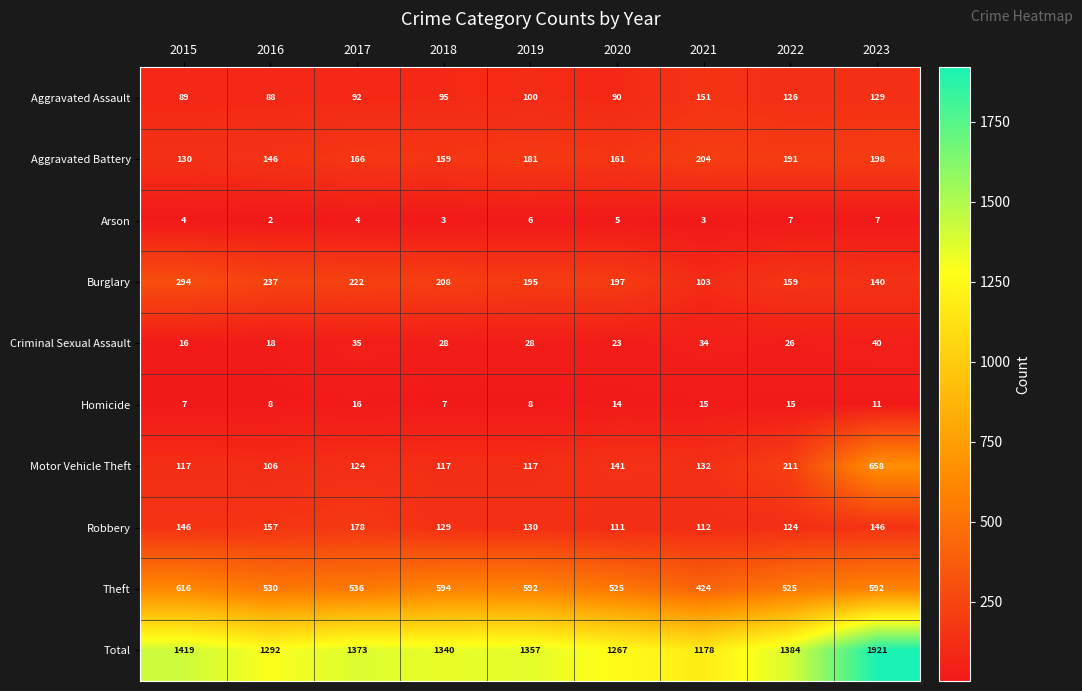

Count the number of data series in this chart.

10